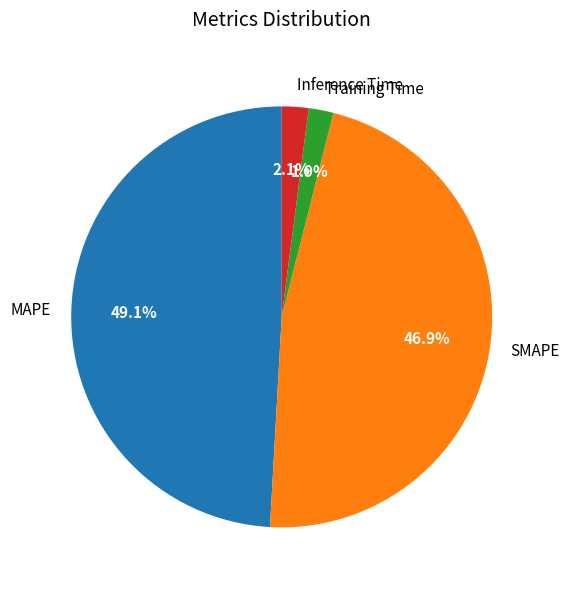

Count the number of slices in the pie.

4